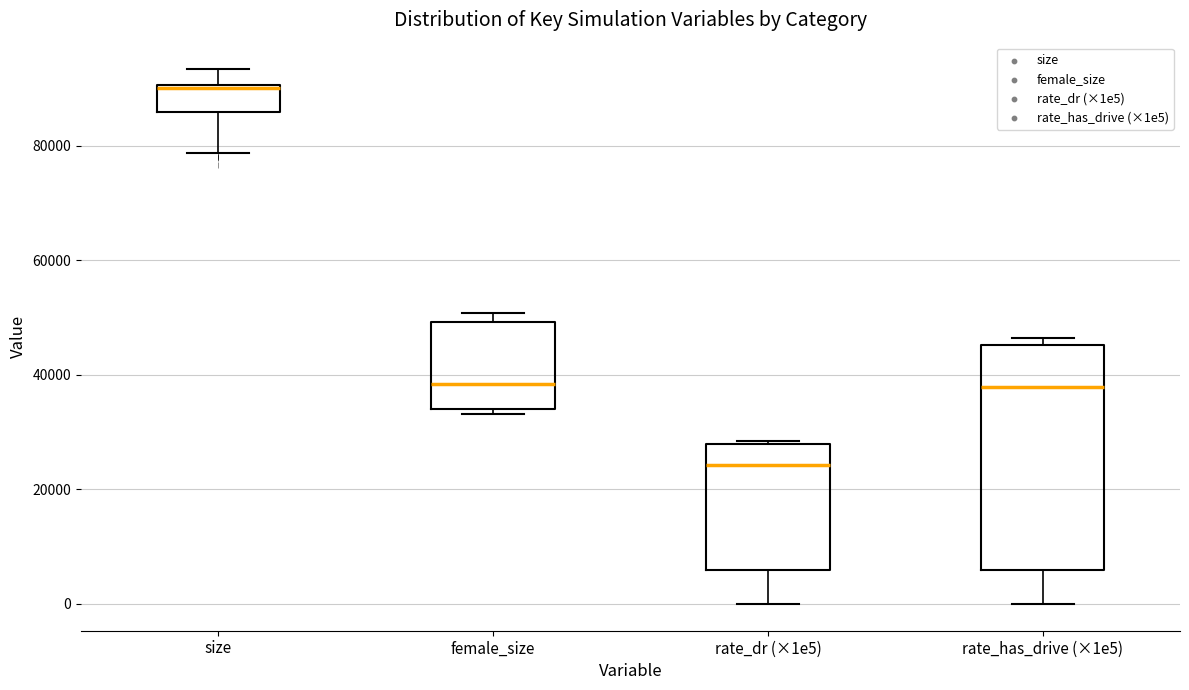

Where is the lower edge of the box for rate_has_drive (×1e5) on the y-axis? The values are not printed on the chart, so give them approximately, as read against the axis.

6000